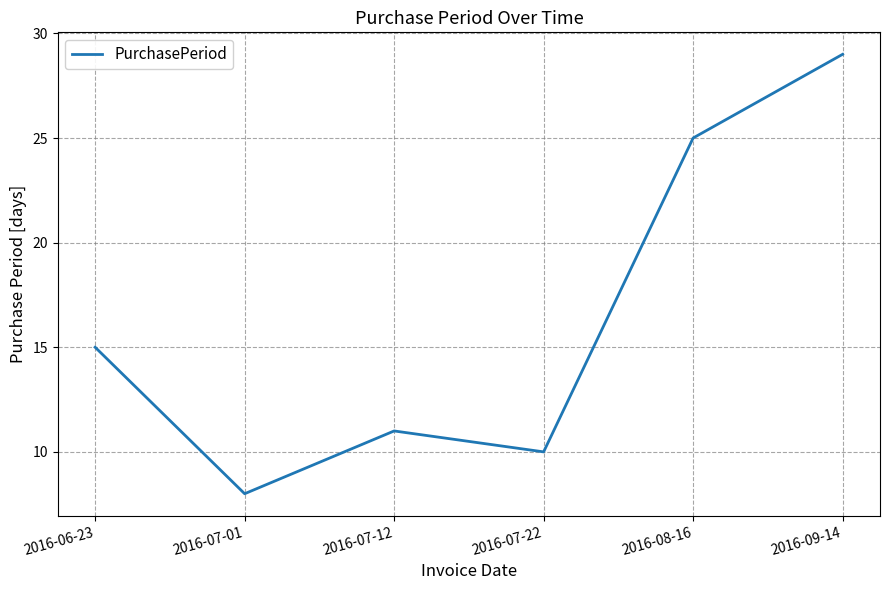

How many values are below 15?

3